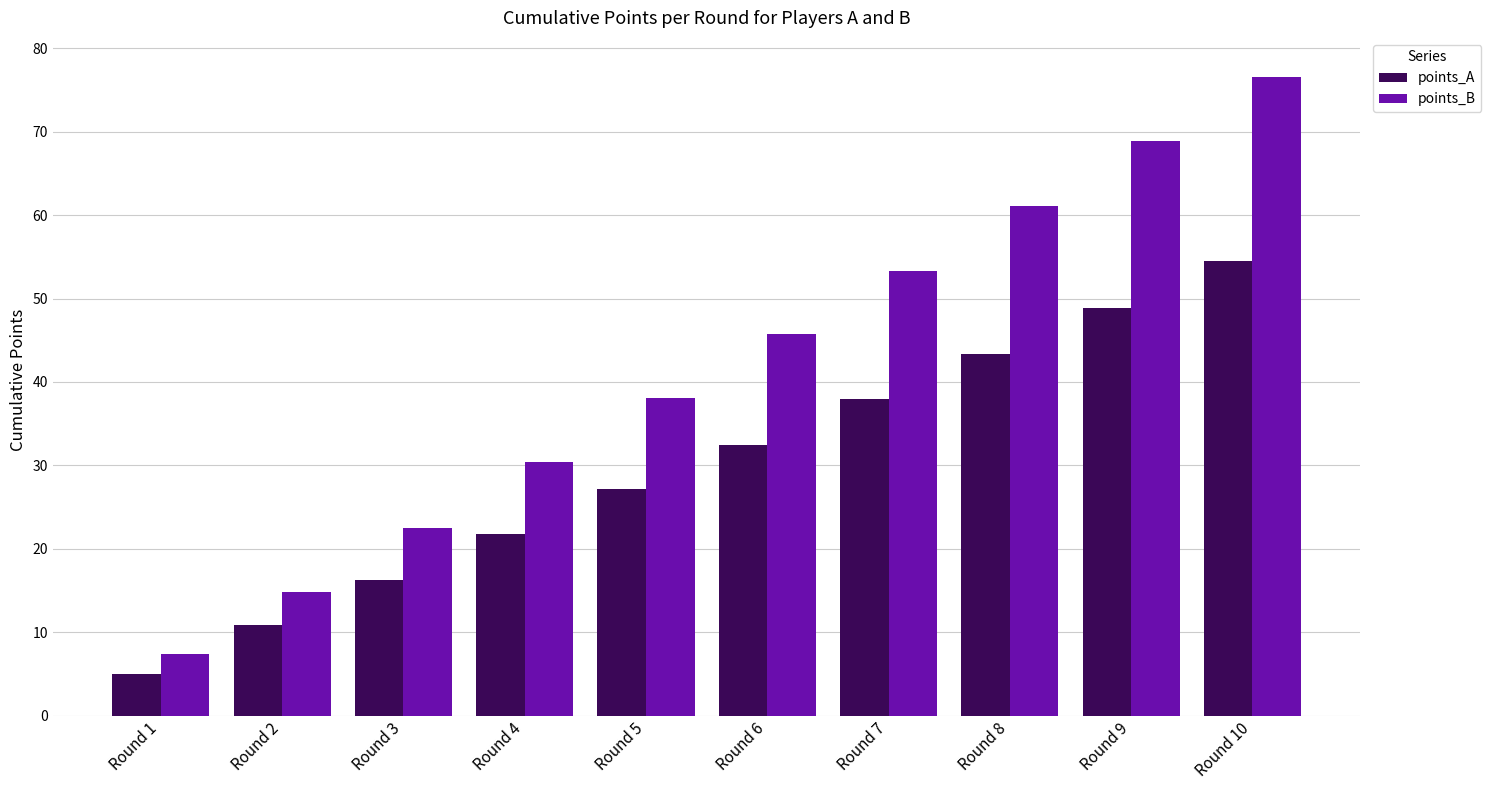

Reading left to right, extract all data points from this chart.

points_A: 5.0	10.8	16.2	21.8	27.2	32.5	37.9	43.4	48.9	54.5
points_B: 7.4	14.8	22.5	30.4	38.1	45.7	53.4	61.1	68.9	76.6